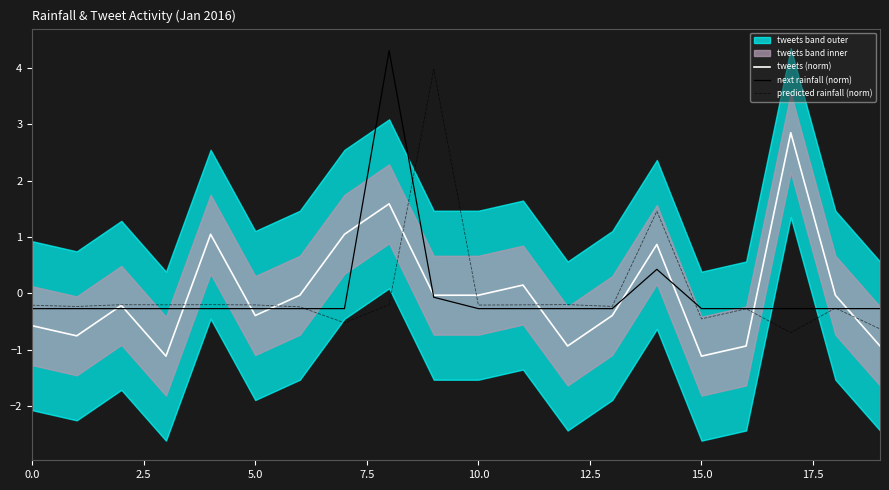

Where is predicted rainfall (norm) nearest to the value 1?

14